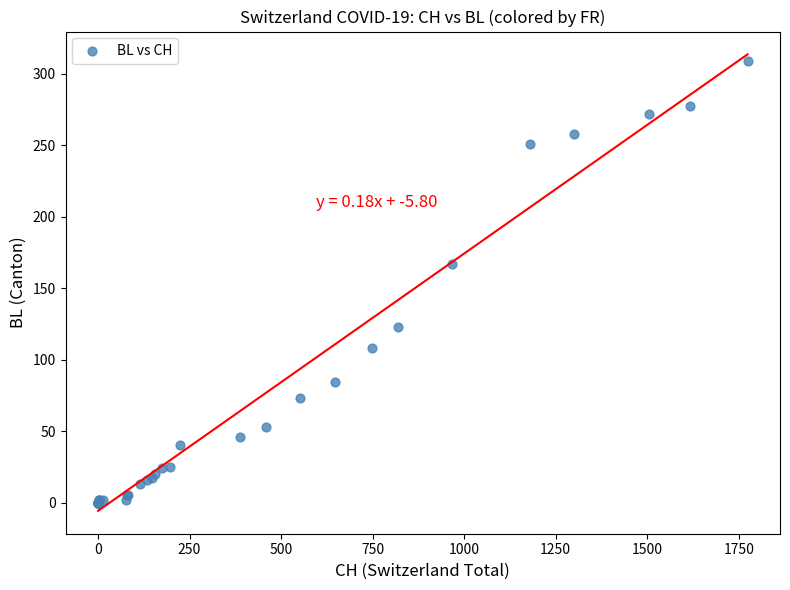

What Y value in the scatter plot is closest to 154?

167